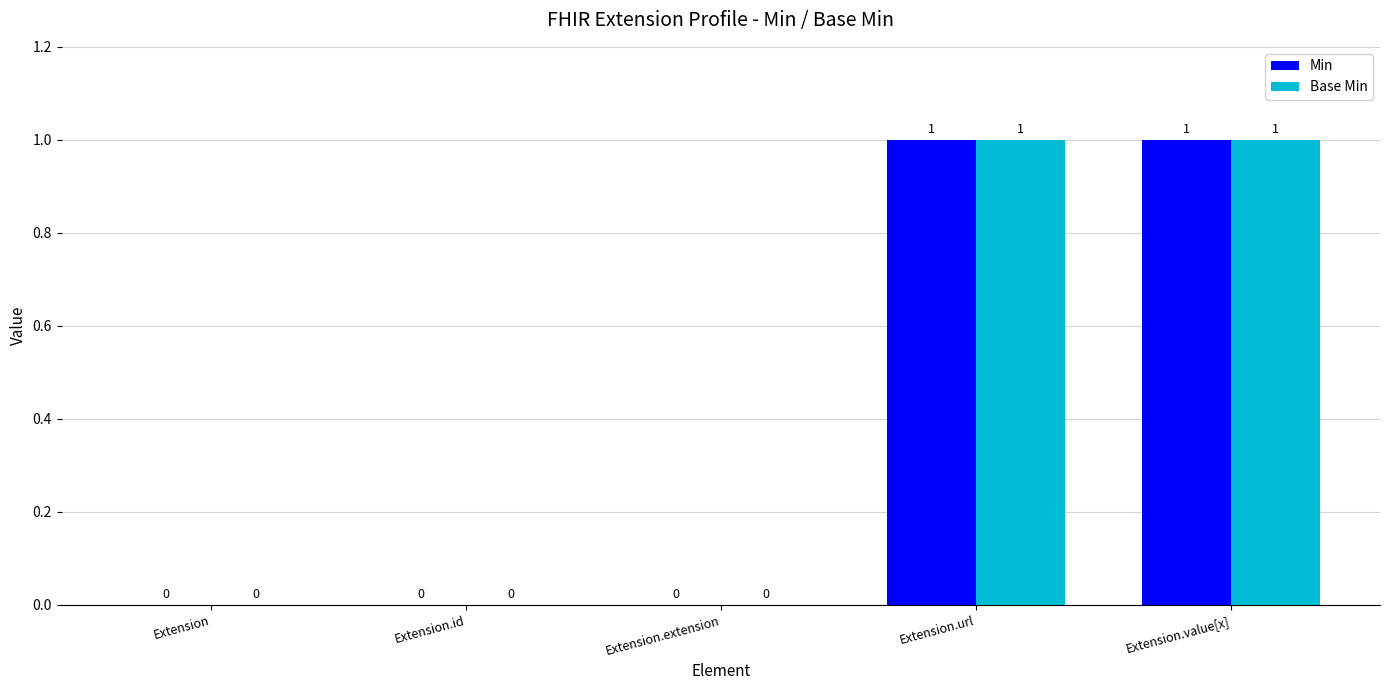

Is it true that Min equals 0 at Extension?

True